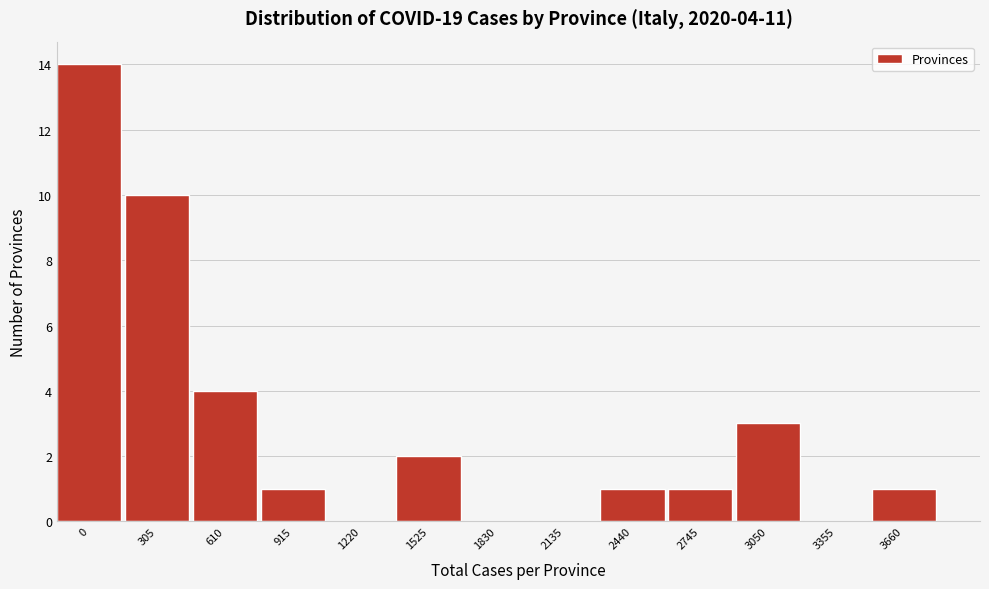

Reading left to right, list all the values displayed in this chart.

0=14	305=10	610=4	915=1	1220=0	1525=2	1830=0	2135=0	2440=1	2745=1	3050=3	3355=0	3660=1